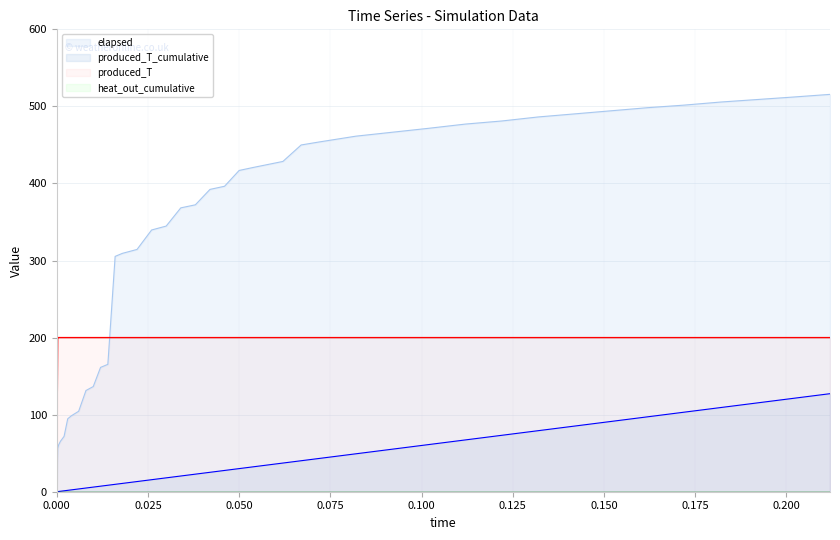

At which label is elapsed closest to 257?

0.016